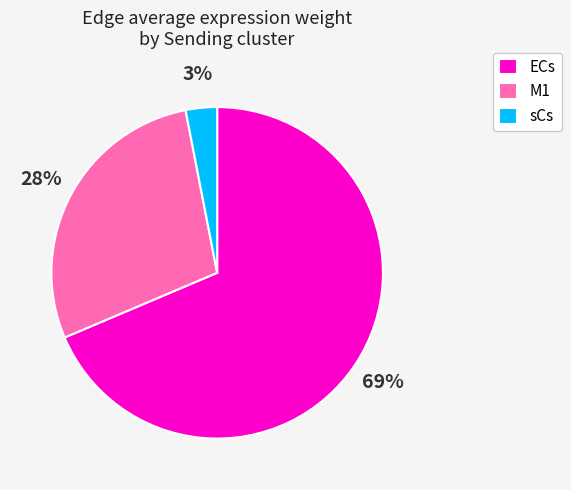

Rank the categories by value from highest to lowest.

ECs, M1, sCs